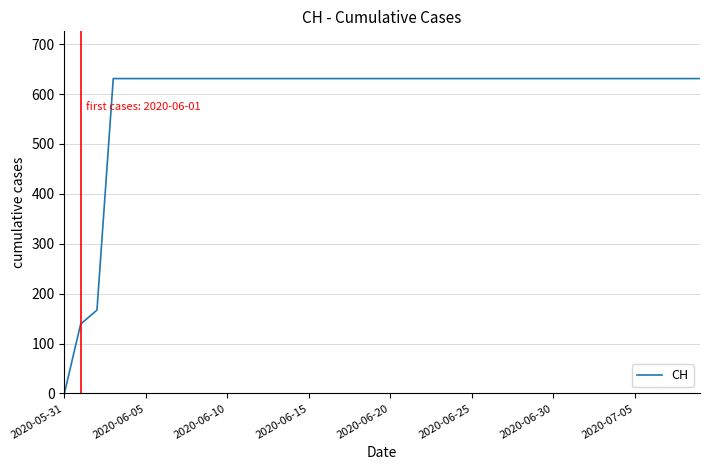

What is the difference between the maximum and second lowest values?

492